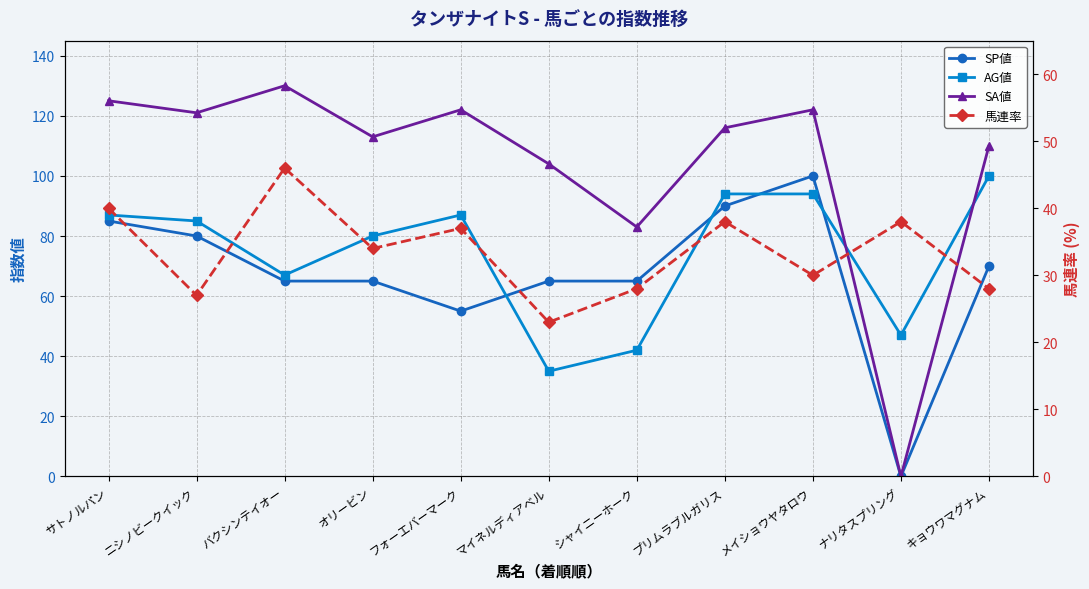

Reading left to right, what are all the values shown in this chart?

SP値: 85	80	65	65	55	65	65	90	100	0	70
AG値: 87	85	67	80	87	35	42	94	94	47	100
SA値: 125	121	130	113	122	104	83	116	122	0	110
馬連率: 40	27	46	34	37	23	28	38	30	38	28